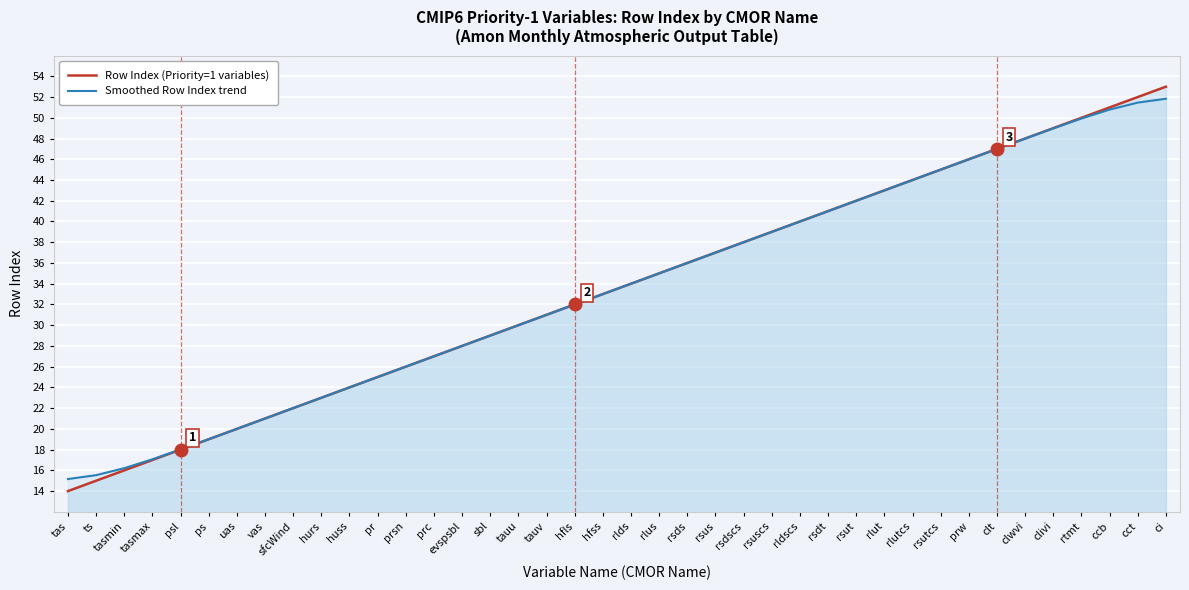

Reading left to right, list all the values displayed in this chart.

Row Index (Priority=1 variables): tas=14.0	ts=15.0	tasmin=16.0	tasmax=17.0	psl=18.0	ps=19.0	uas=20.0	vas=21.0	sfcWind=22.0	hurs=23.0	huss=24.0	pr=25.0	prsn=26.0	prc=27.0	evspsbl=28.0	sbl=29.0	tauu=30.0	tauv=31.0	hfls=32.0	hfss=33.0	rlds=34.0	rlus=35.0	rsds=36.0	rsus=37.0	rsdscs=38.0	rsuscs=39.0	rldscs=40.0	rsdt=41.0	rsut=42.0	rlut=43.0	rlutcs=44.0	rsutcs=45.0	prw=46.0	clt=47.0	clwvi=48.0	clivi=49.0	rtmt=50.0	ccb=51.0	cct=52.0	ci=53.0
Smoothed Row Index trend: tas=15.2	ts=15.5	tasmin=16.2	tasmax=17.1	psl=18.0	ps=19.0	uas=20.0	vas=21.0	sfcWind=22.0	hurs=23.0	huss=24.0	pr=25.0	prsn=26.0	prc=27.0	evspsbl=28.0	sbl=29.0	tauu=30.0	tauv=31.0	hfls=32.0	hfss=33.0	rlds=34.0	rlus=35.0	rsds=36.0	rsus=37.0	rsdscs=38.0	rsuscs=39.0	rldscs=40.0	rsdt=41.0	rsut=42.0	rlut=43.0	rlutcs=44.0	rsutcs=45.0	prw=46.0	clt=47.0	clwvi=48.0	clivi=49.0	rtmt=49.9	ccb=50.8	cct=51.5	ci=51.8